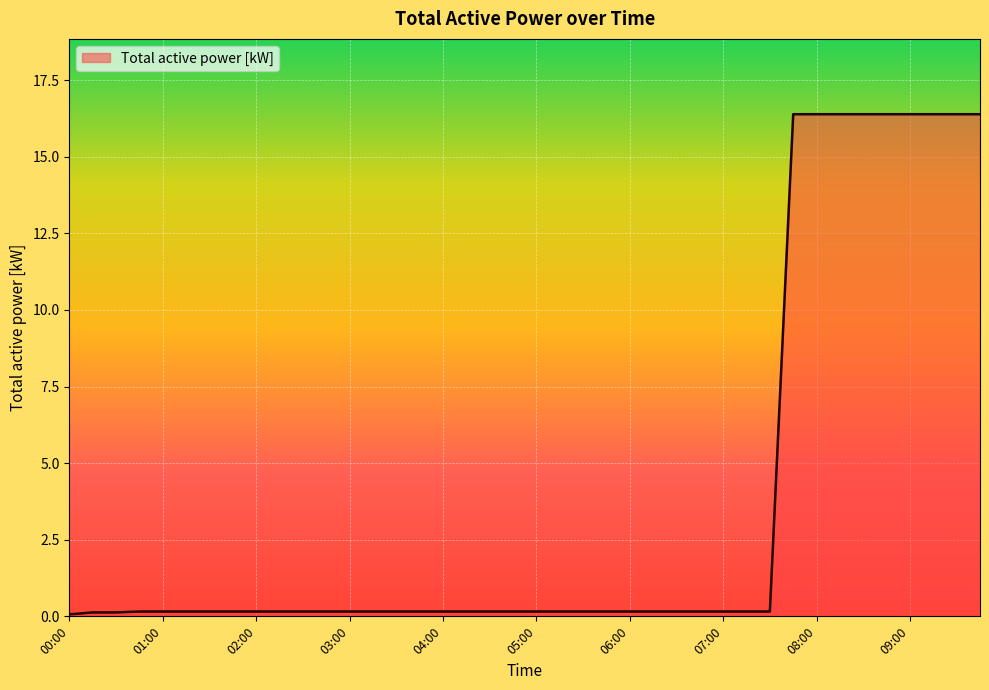

What is the difference between the maximum and minimum values?

16.3